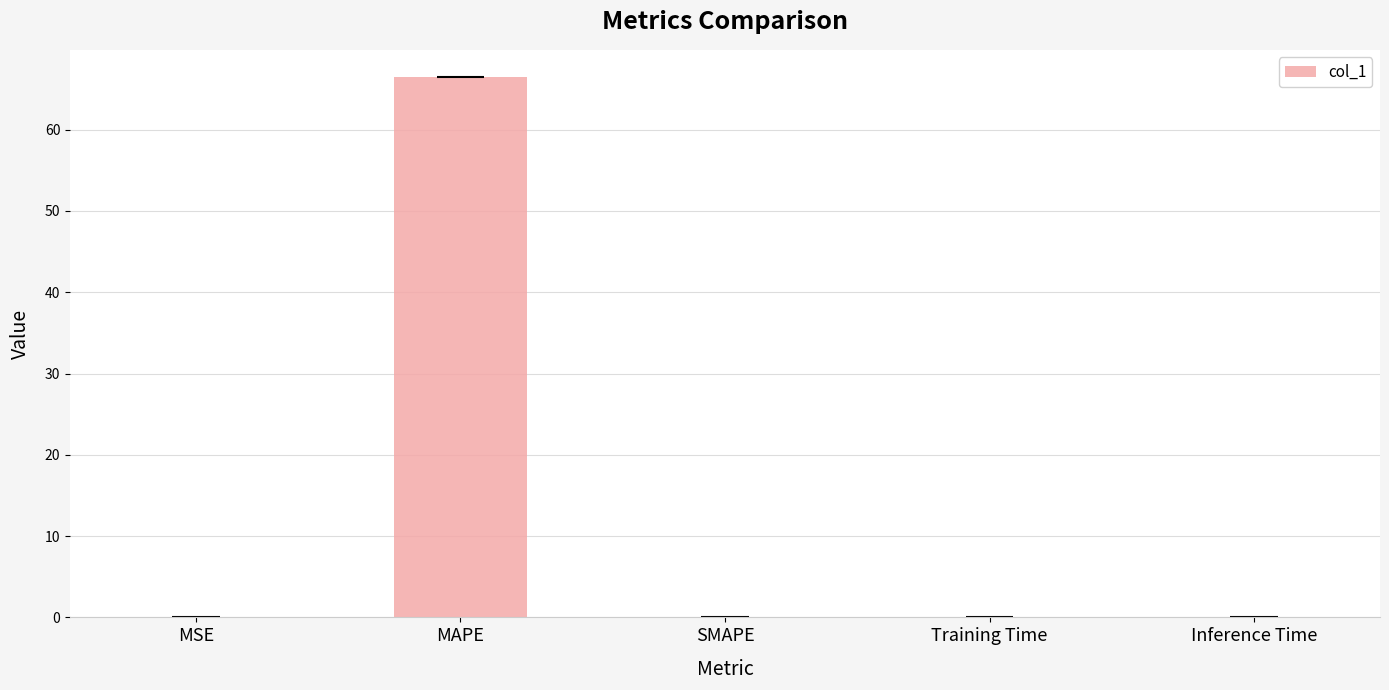

What is the maximum value shown in the chart?

66.5